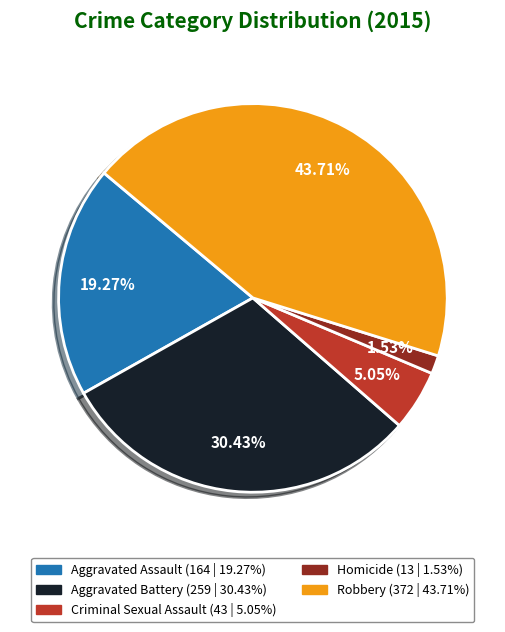

What is the ratio of the value at Robbery to the value at Aggravated Assault?

2.3